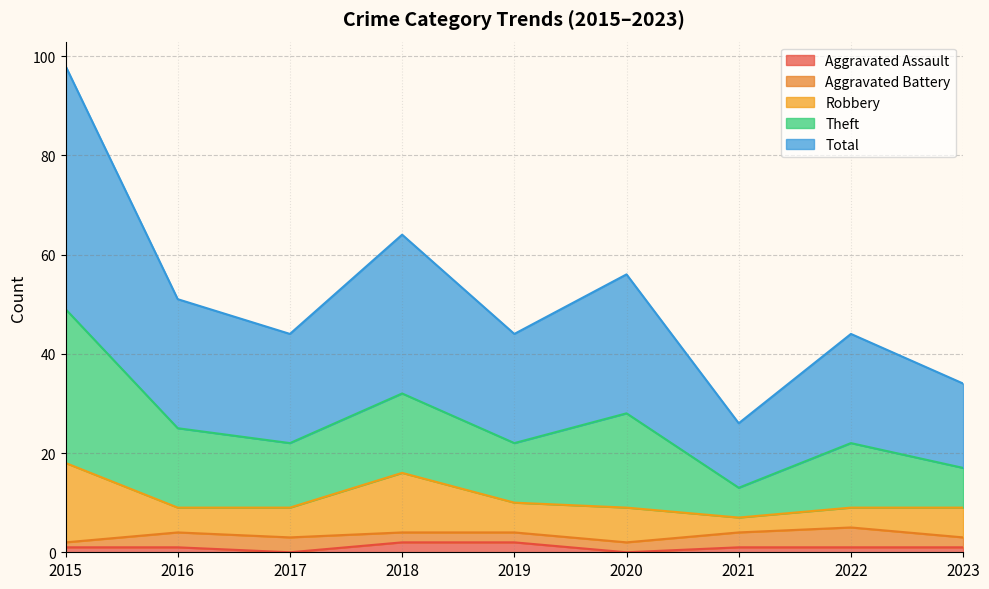

At which category is the sum across all series the highest?

2015